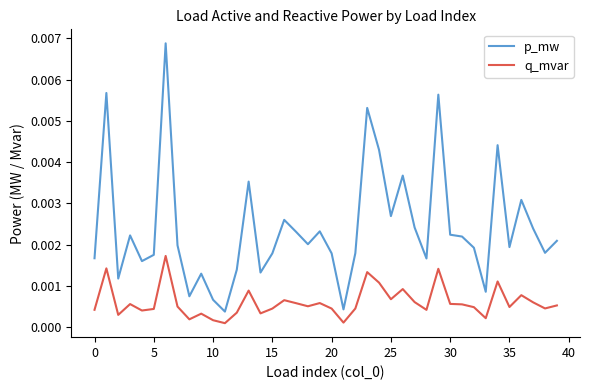

True or false: q_mvar has more than 2 points higher than both neighbors.

True